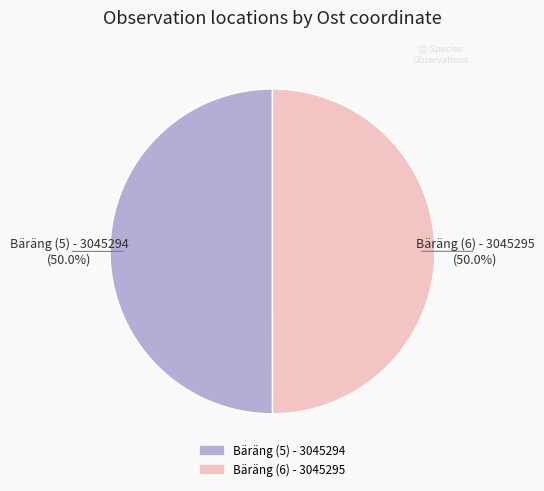

Is the sum of Bäräng (6) - 3045295 and Bäräng (5) - 3045294 greater than half?

Yes